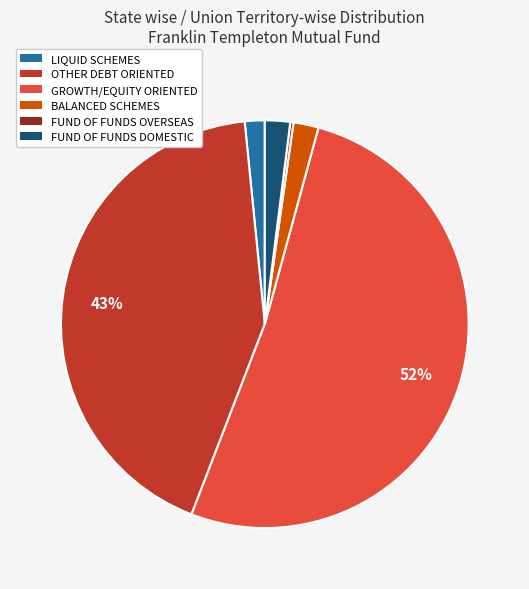

To the nearest percent, what is the difference between the largest and smallest slice percentages?

51%